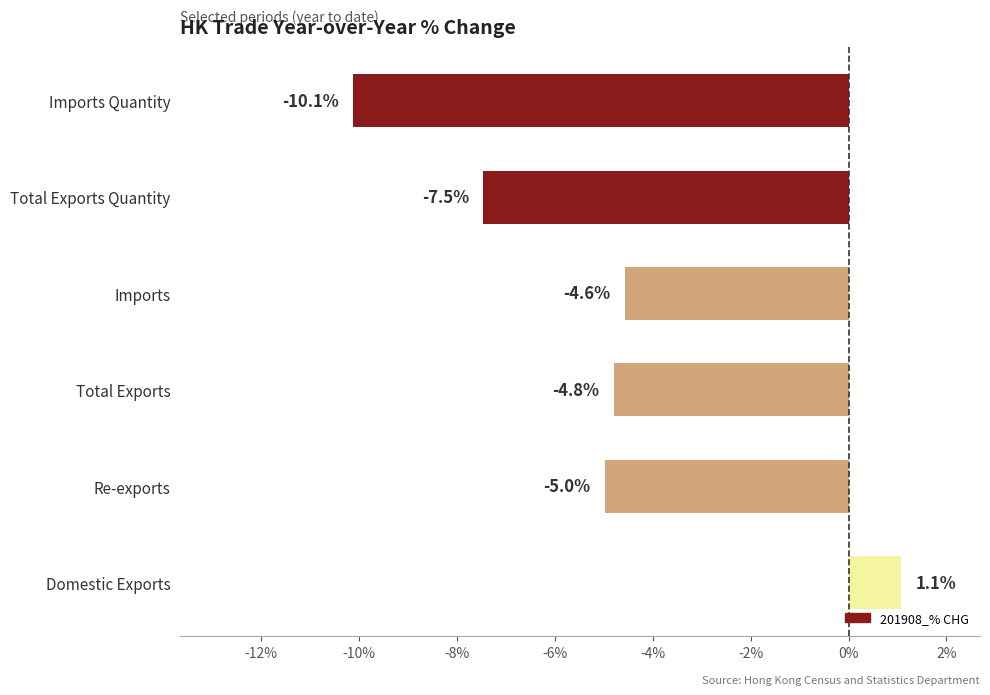

Which category has the lowest value across all series?

Imports Quantity